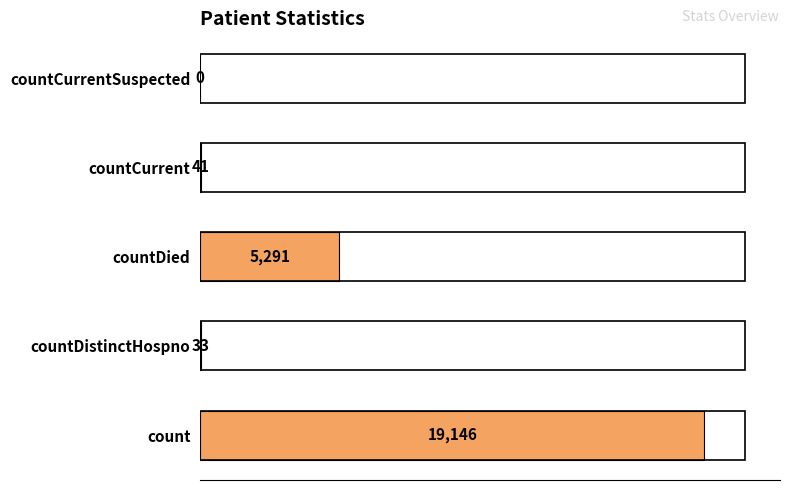

At which category does the chart reach its peak across all series?

count